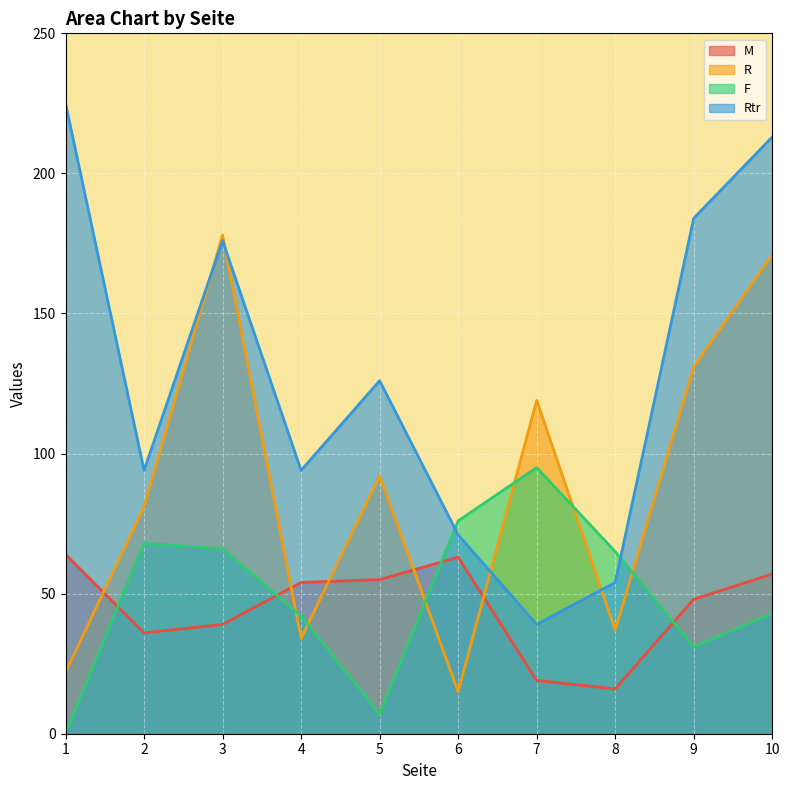

True or false: F and R cross at least once.

True